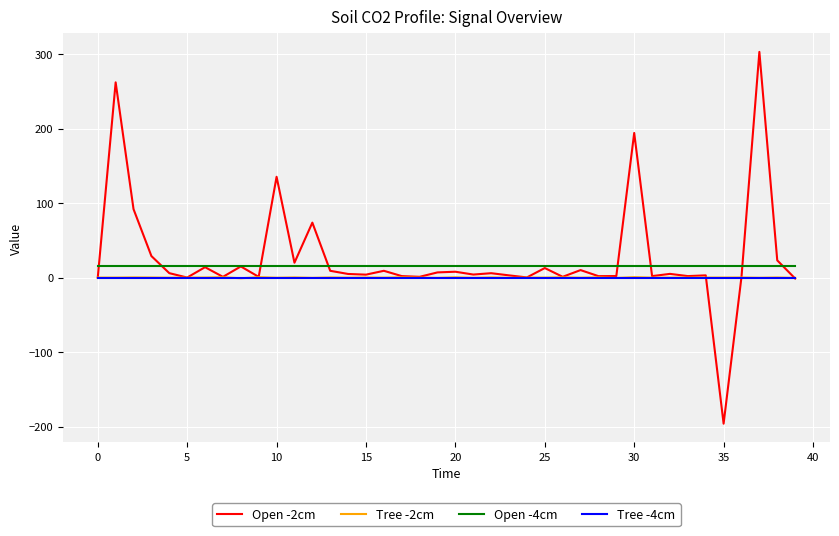

True or false: Tree -2cm and Open -4cm cross at least once.

False